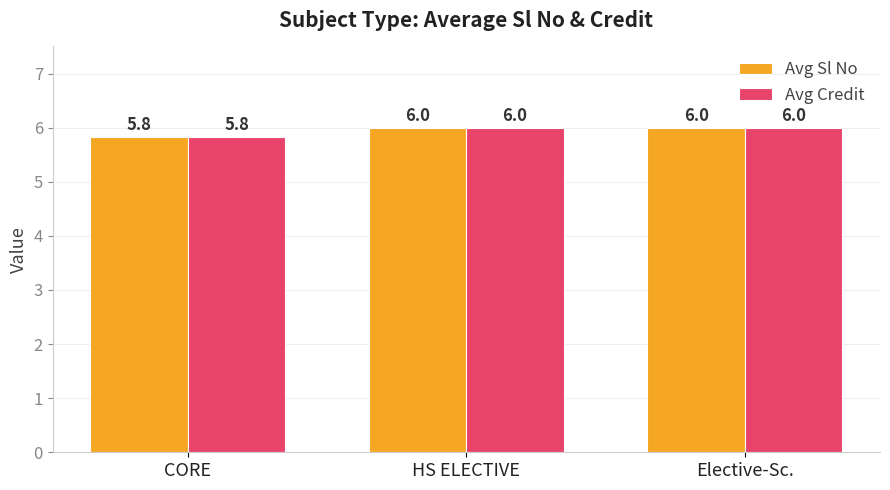

What is the label of the 2nd bar from the right?

HS ELECTIVE